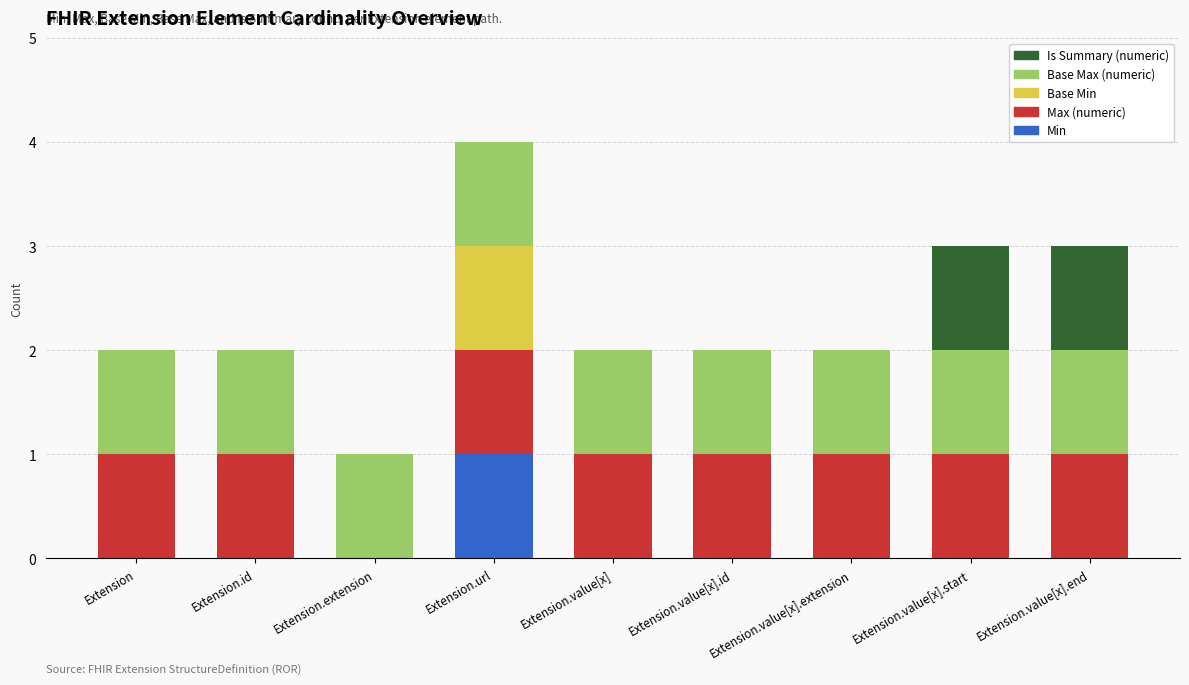

Are the bars grouped side by side (vs. stacked)?

No